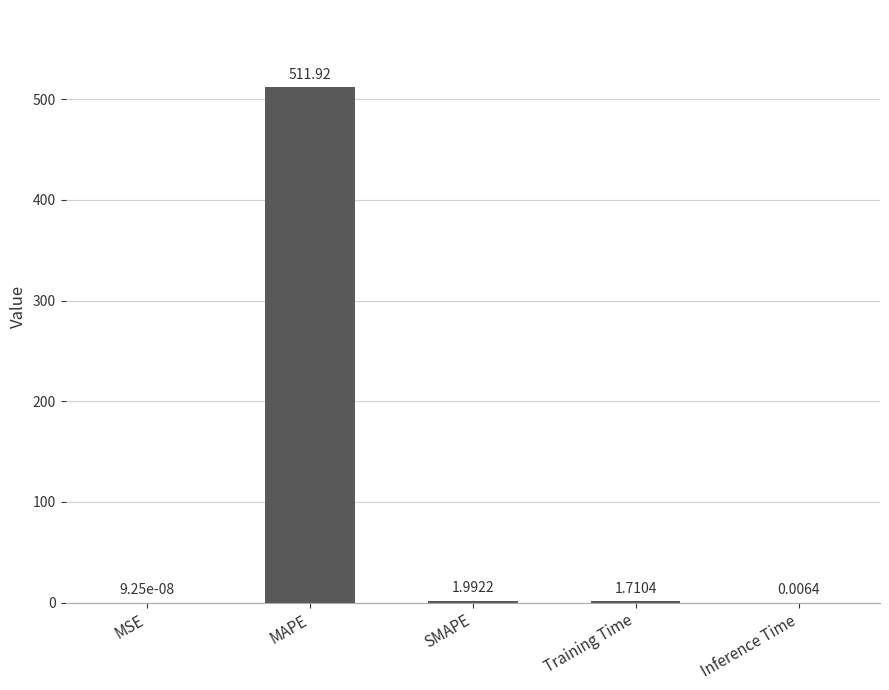

What is the sum of the values at Inference Time and SMAPE?

2.0